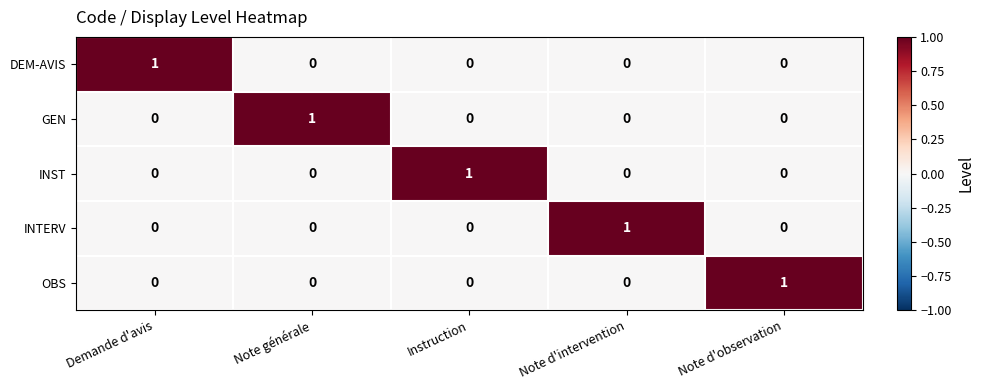

True or false: OBS has a value of 0 at Instruction.

True